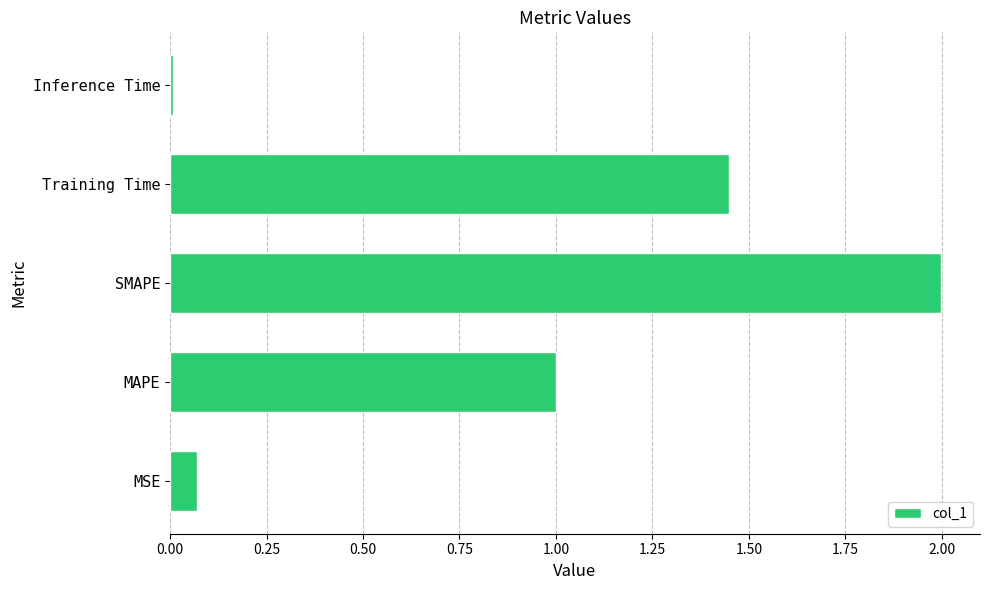

Which has a higher value, SMAPE or Training Time?

SMAPE